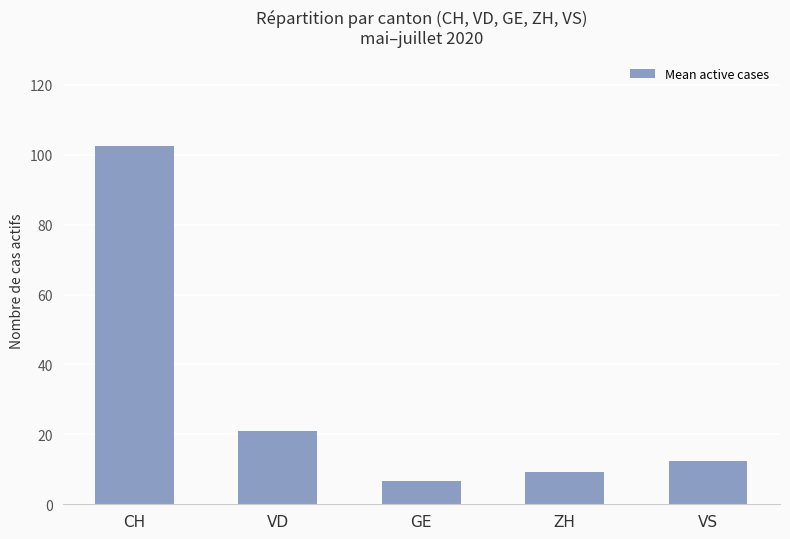

What is the label of the 1st bar from the right?

VS